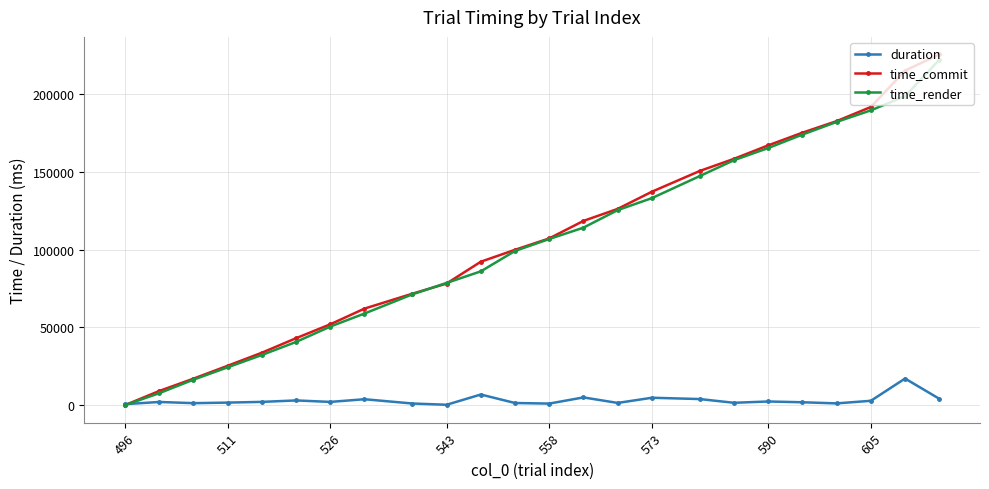

What is the highest value of the duration series?

17099.1